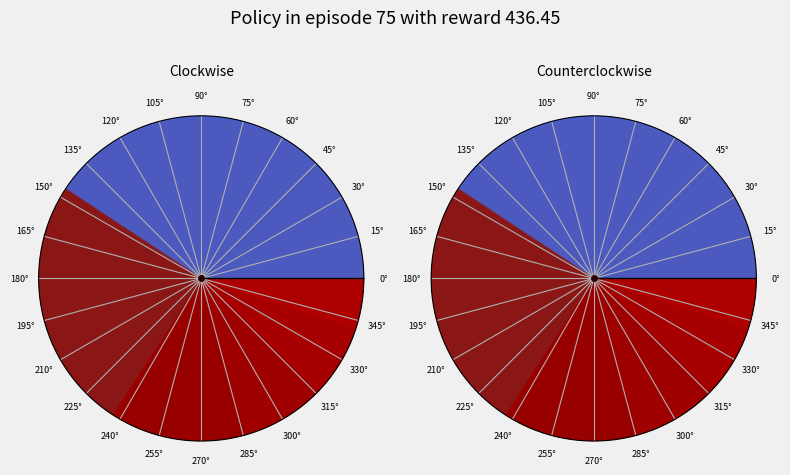

Does any single category account for the majority?

No